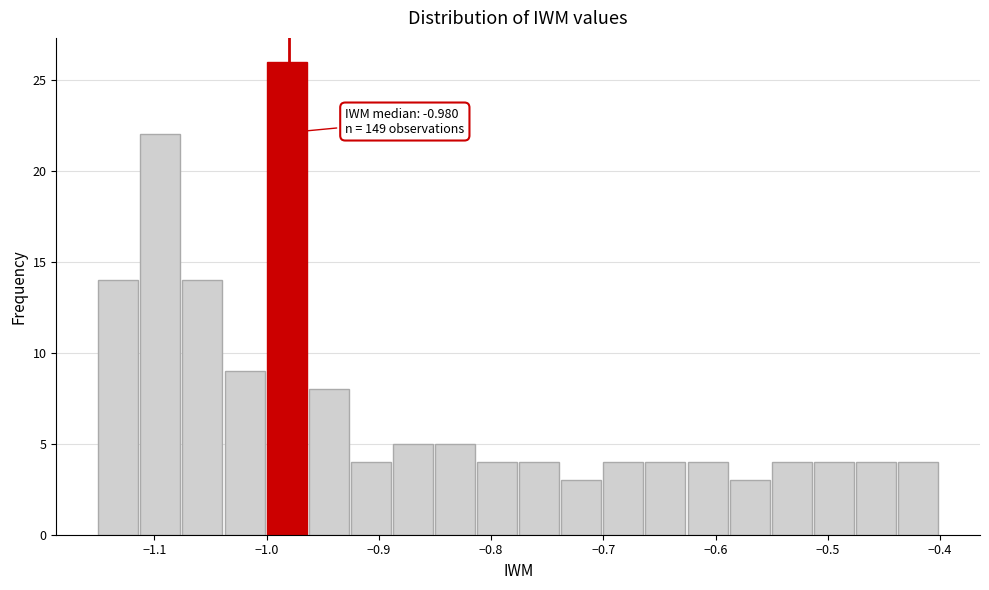

Around what value on the x-axis is the tallest bar? Give the approximate position of its centre, as read against the axis.

-0.98